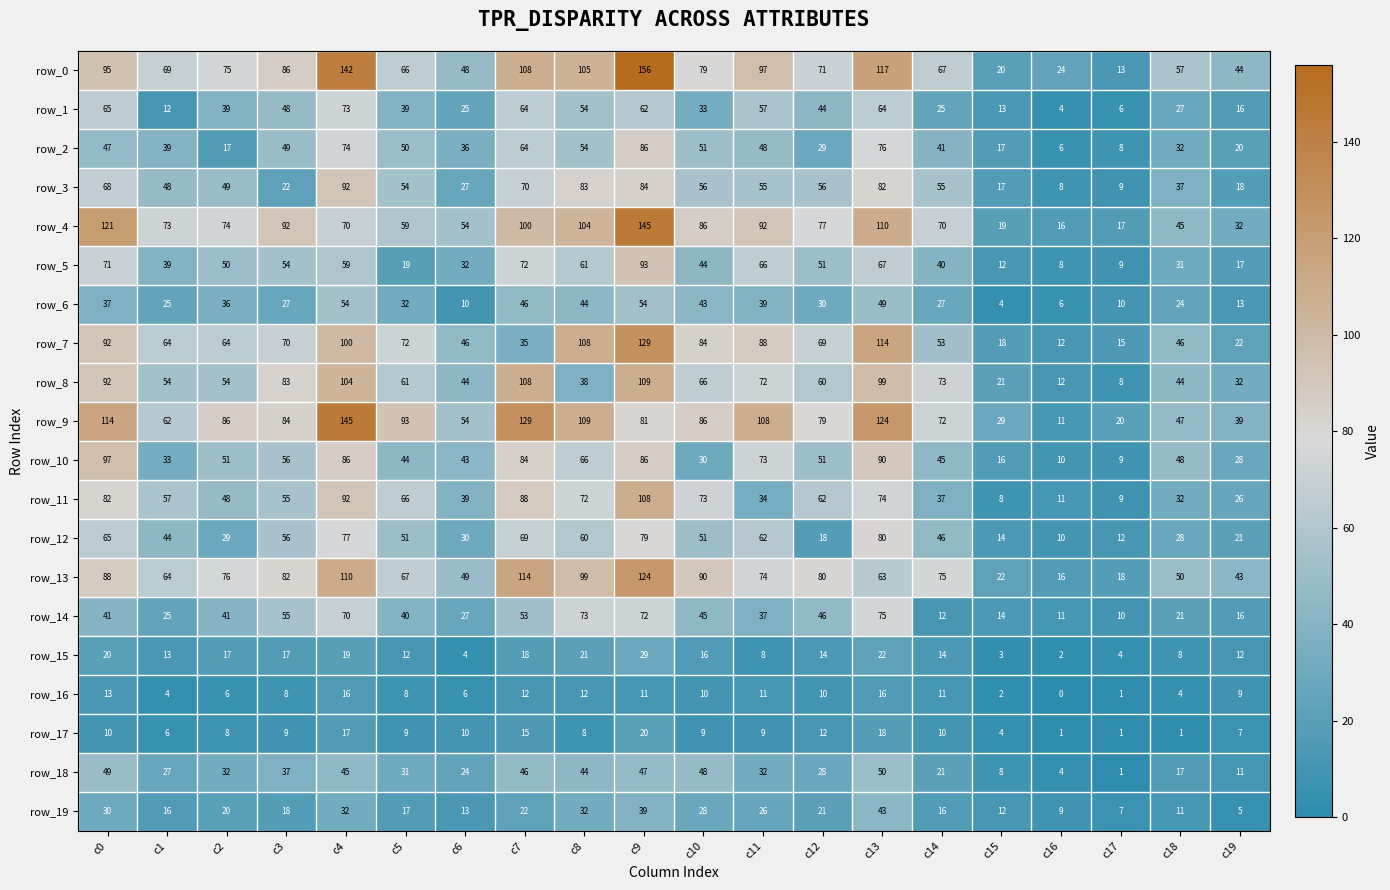

Count the number of data series in this chart.

20